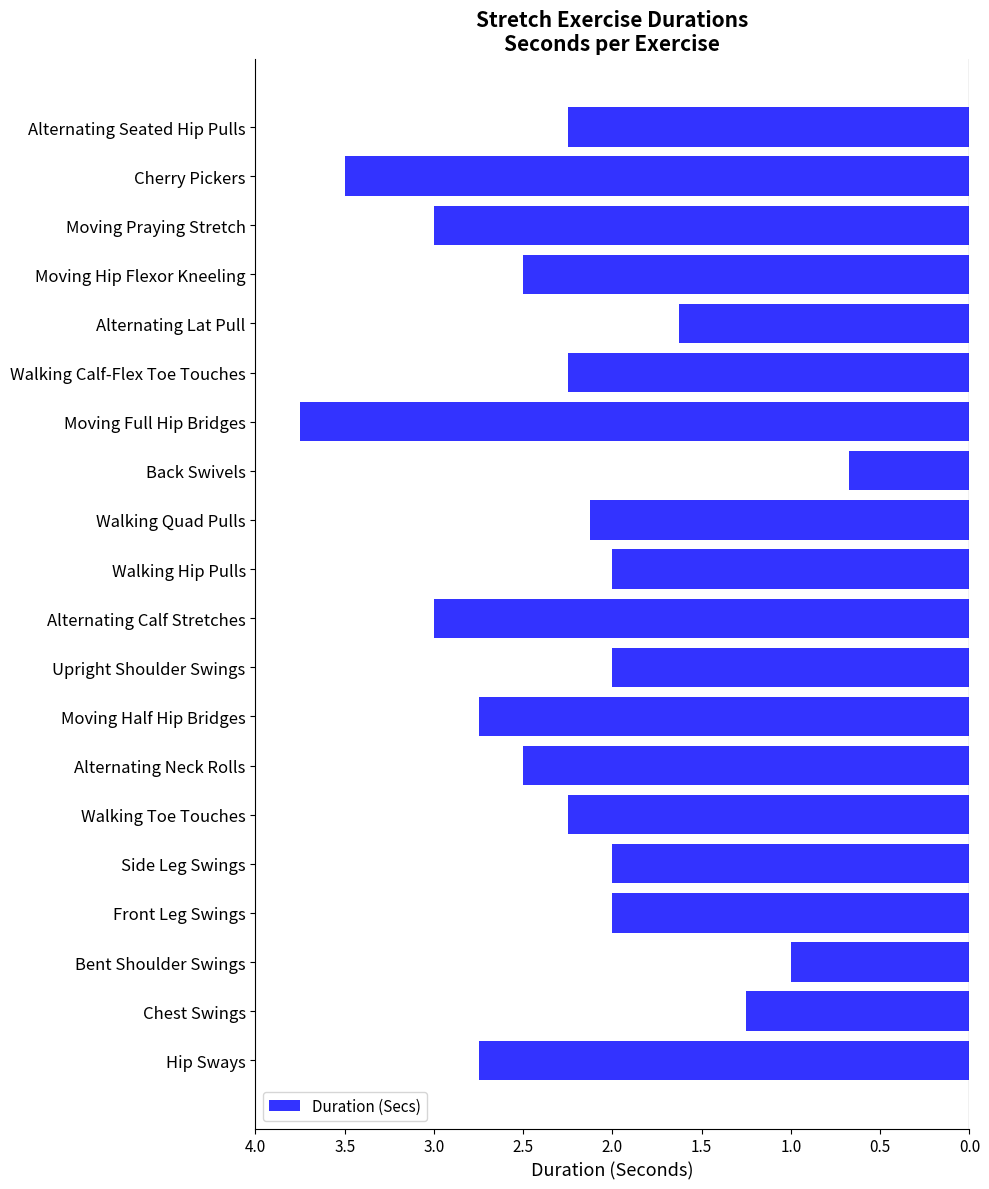

Does the chart contain any negative values?

Yes